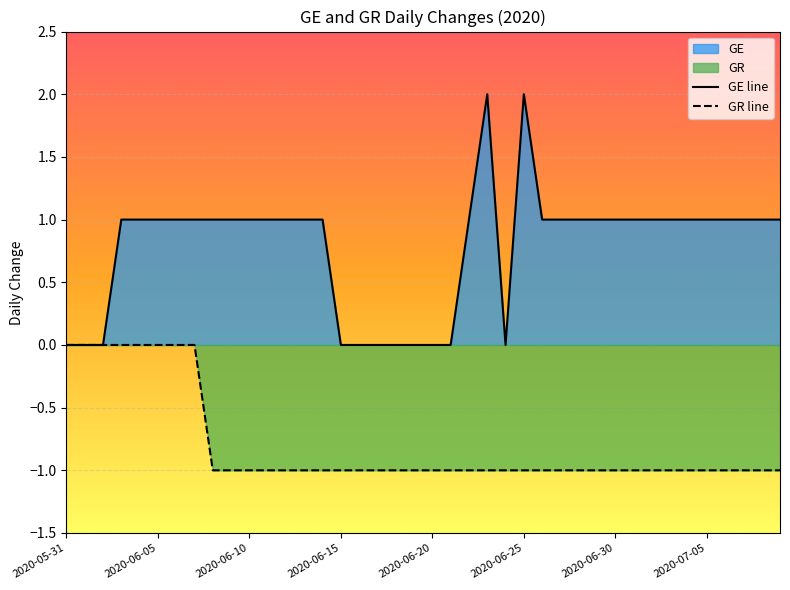

What is the sum of all GR line values?

-32